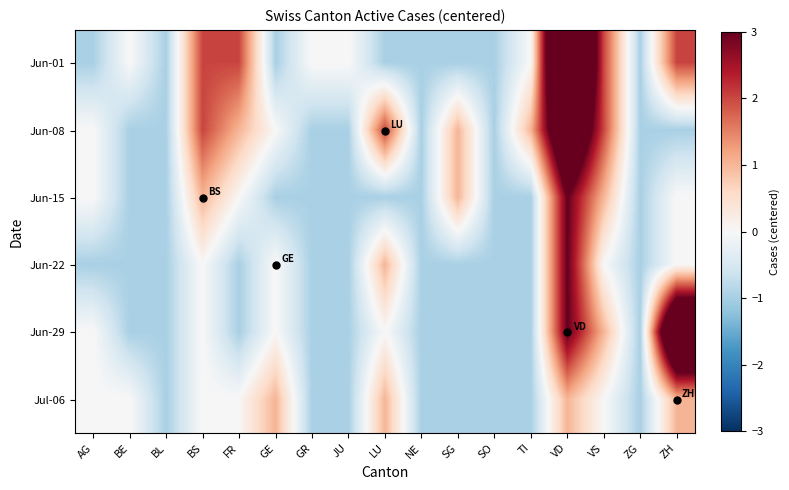

What is the total value across all series at VS?

6.1